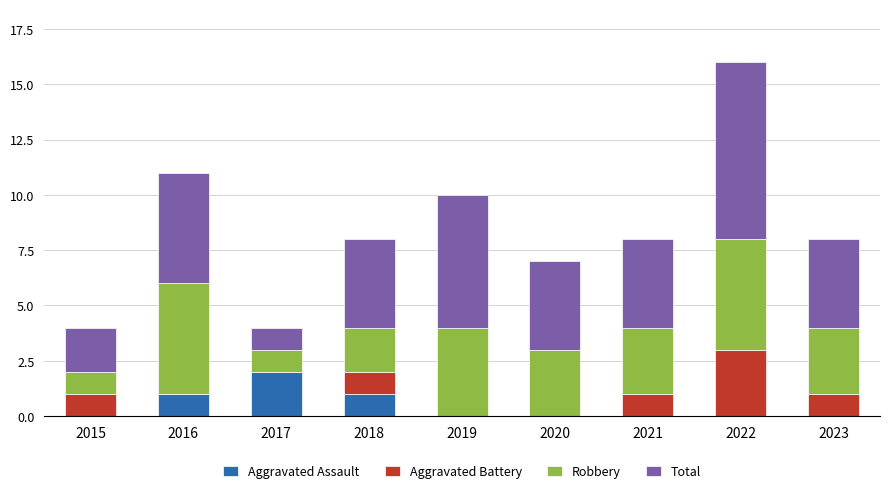

Which category has the highest value in the Aggravated Assault series?

2017